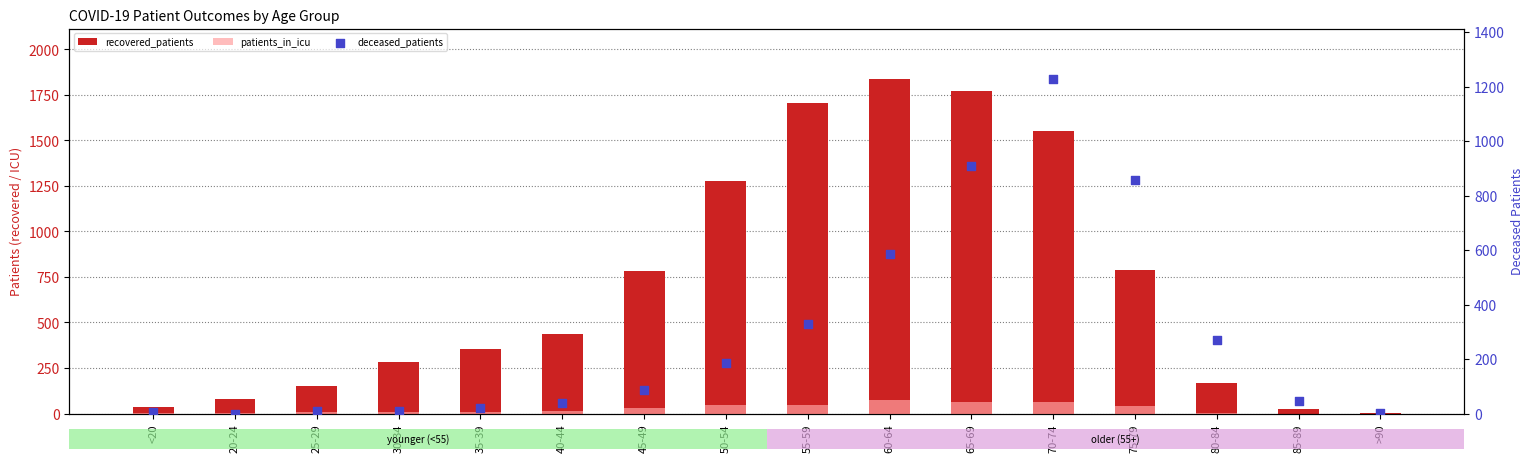

Which series has the widest spread of Y values?

recovered_patients